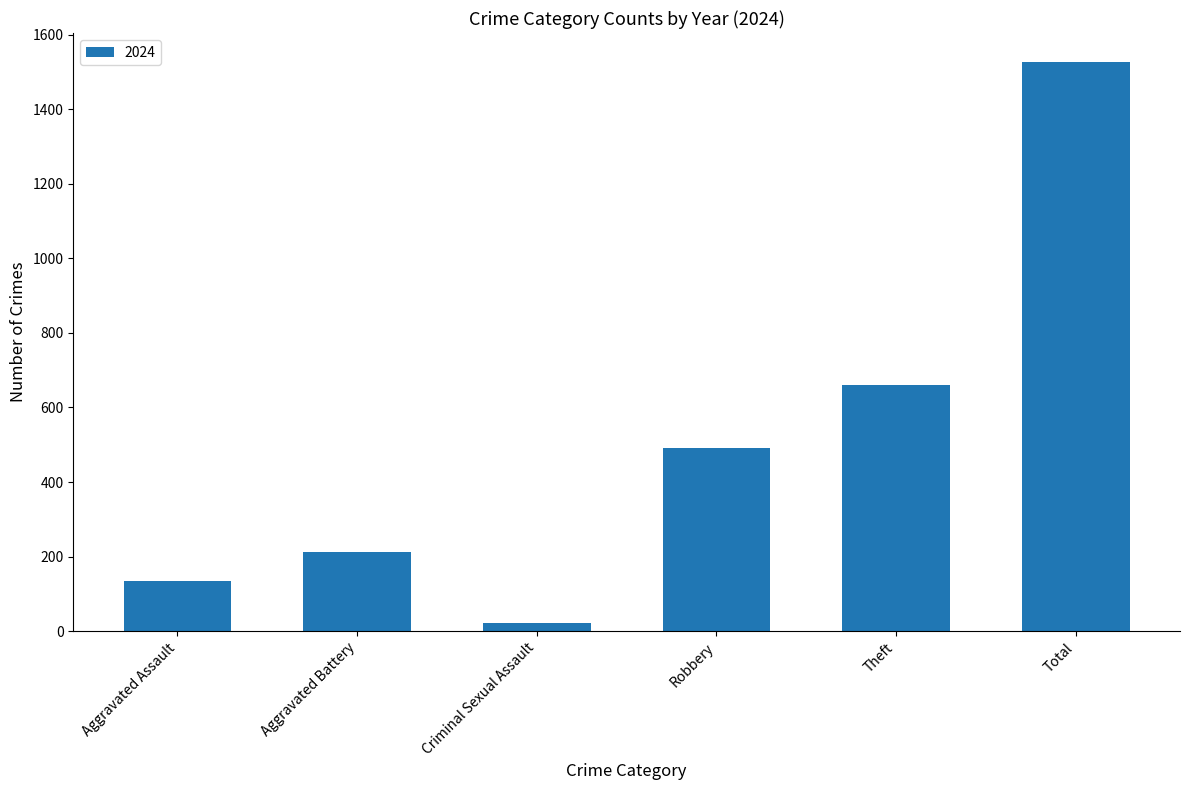

Rank the categories by value from lowest to highest.

Criminal Sexual Assault, Aggravated Assault, Aggravated Battery, Robbery, Theft, Total